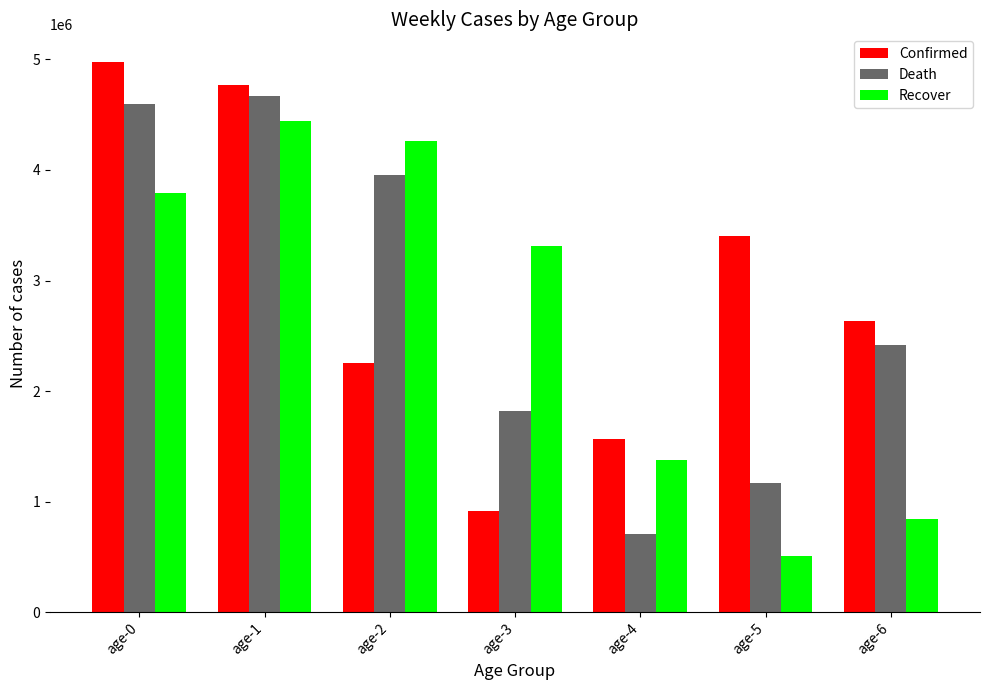

Reading left to right, list all the values displayed in this chart.

Confirmed: 4977824	4770227	2256379	912180	1566134	3406968	2631794
Death: 4592946	4667307	3954164	1820022	705301	1168826	2415970
Recover: 3796286	4444600	4258180	3310754	1375181	510471	846616